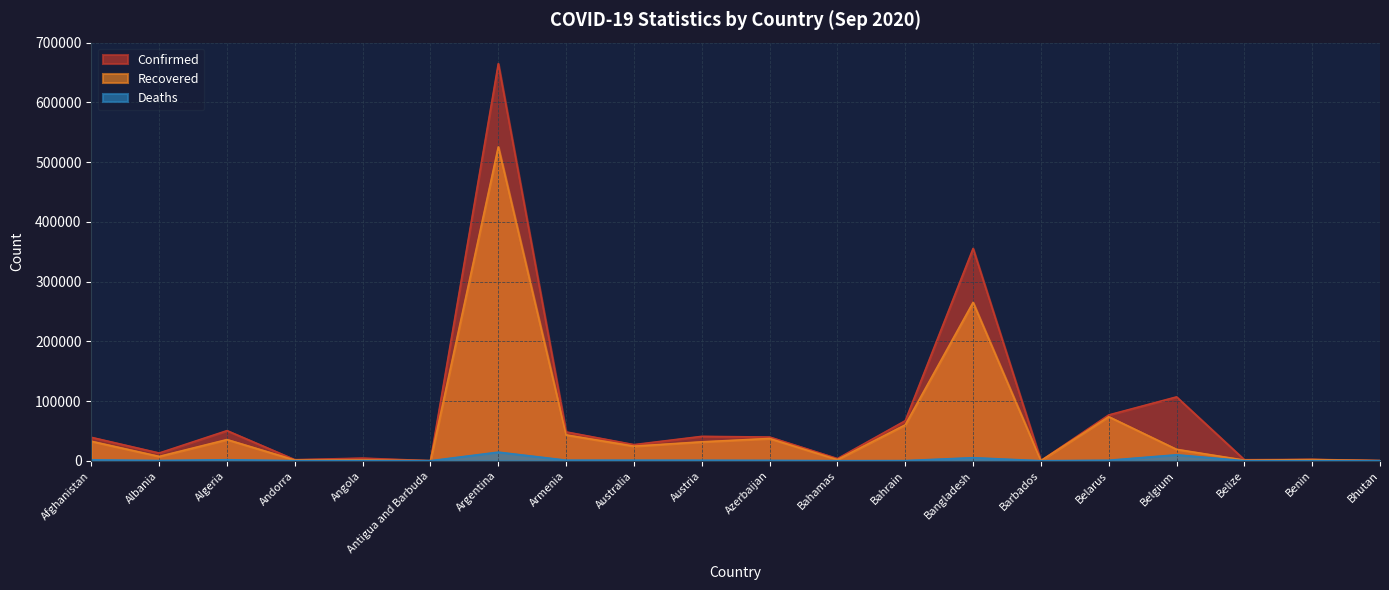

True or false: Recovered and Confirmed intersect in this chart.

False